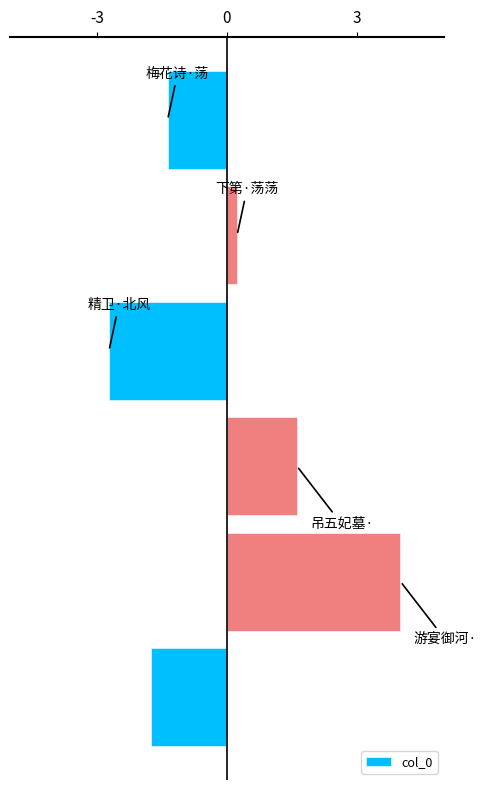

What is the smallest value displayed?

-2.7